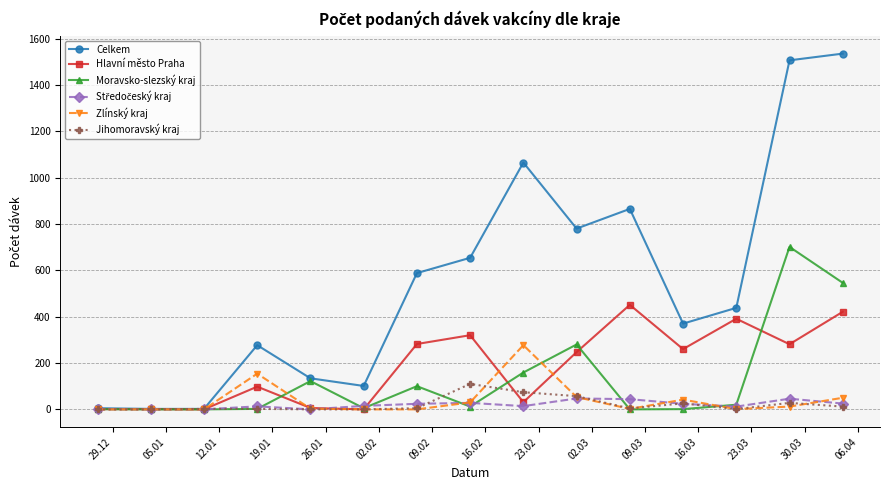

What is the highest value of the Moravsko-slezský kraj series?

701